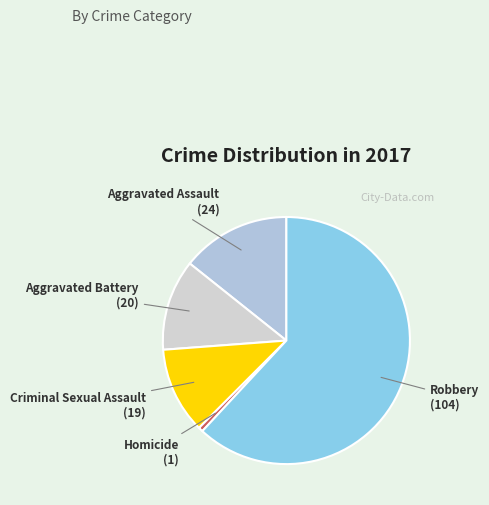

How many slices are in this pie chart?

5